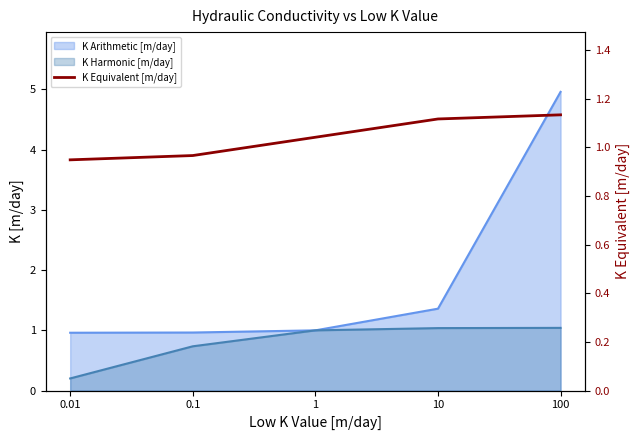

Is it true that the value at 10 is 1.8?

False